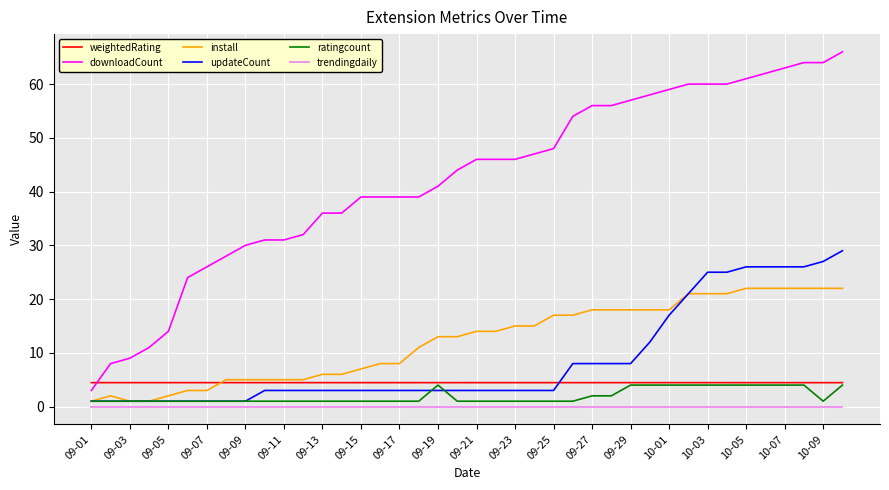

What is the maximum value shown in the chart?

66.0